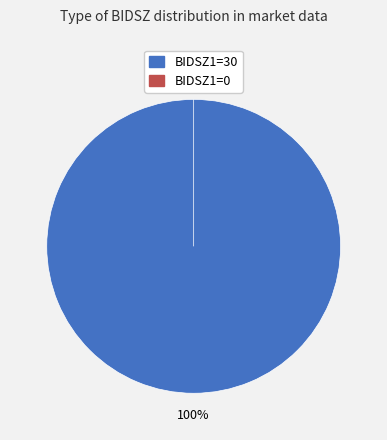

What is the smallest slice in the pie chart?

BIDSZ1=0